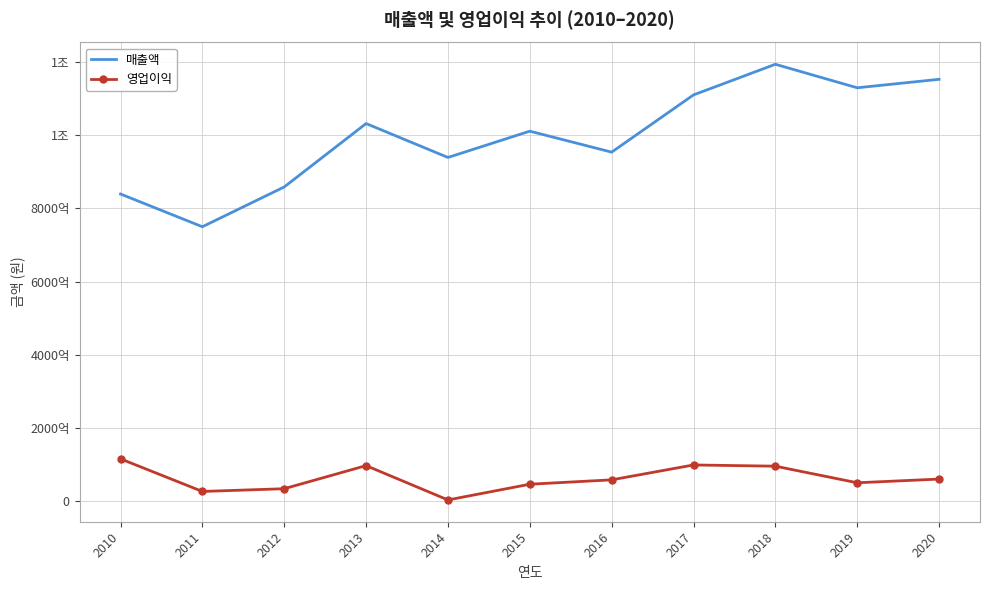

What are all the series names shown in the legend?

매출액, 영업이익